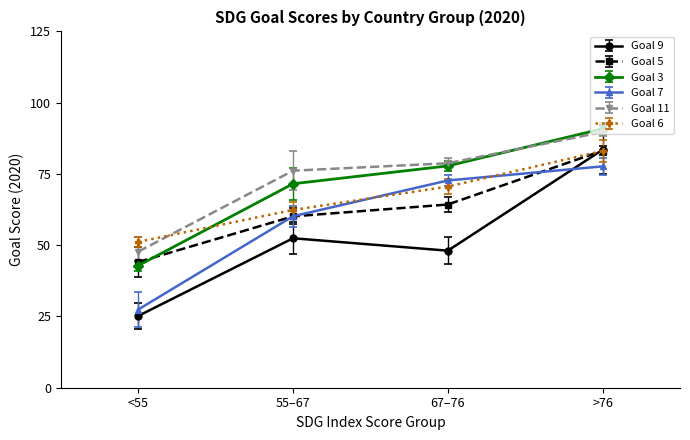

Is the value of Goal 3 at <55 greater than the value of Goal 11 at 55–67?

No